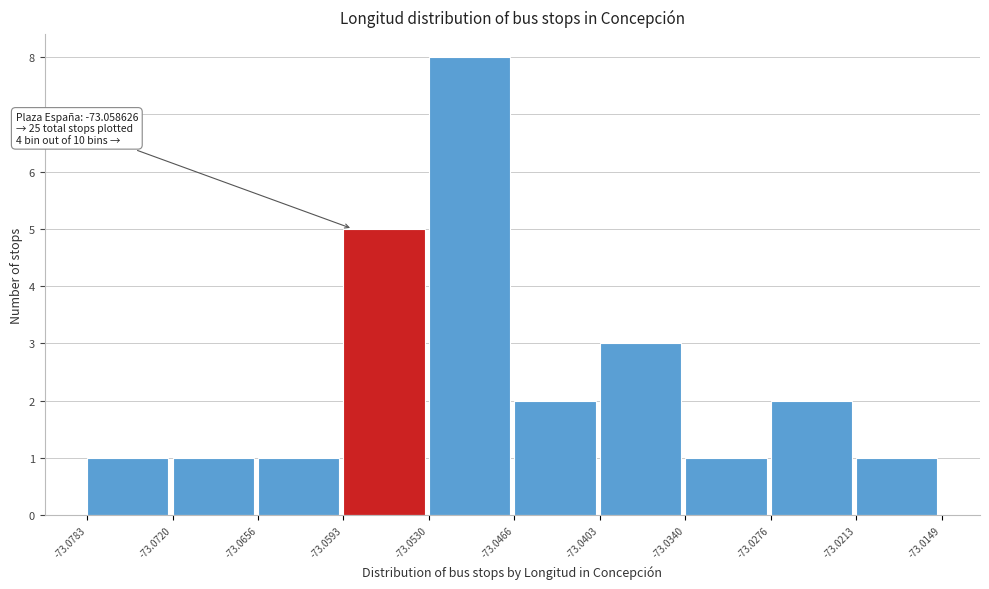

Over which range of the x-axis is the bar tallest?

-73.0530 to -73.0466